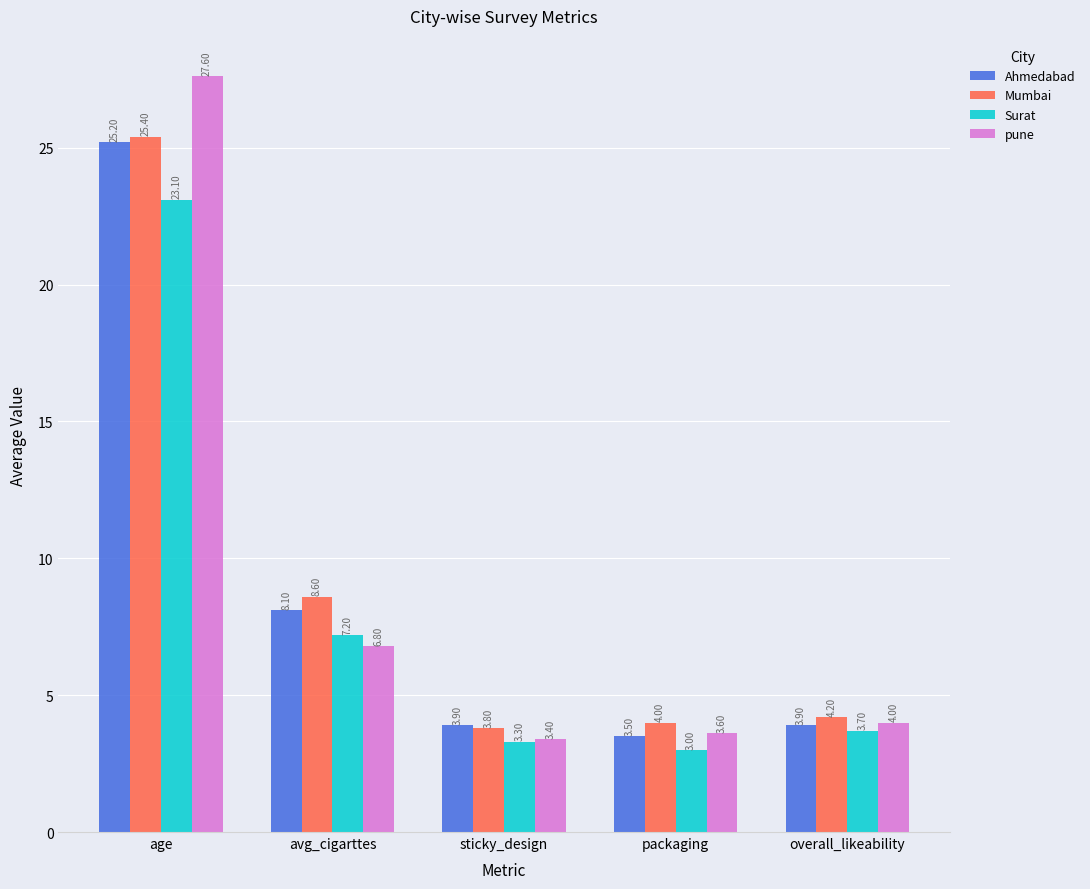

True or false: Mumbai has a value of 4.0 at packaging.

True